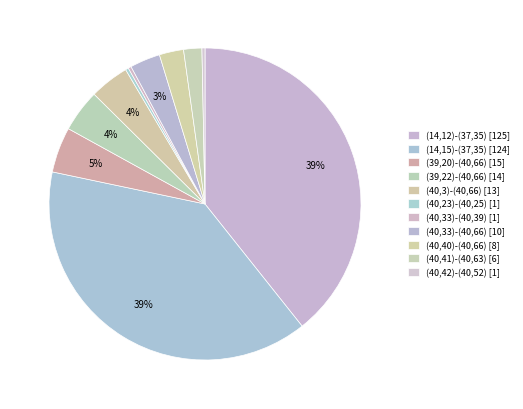

Is (40,33)-(40,39) the majority of the pie?

No